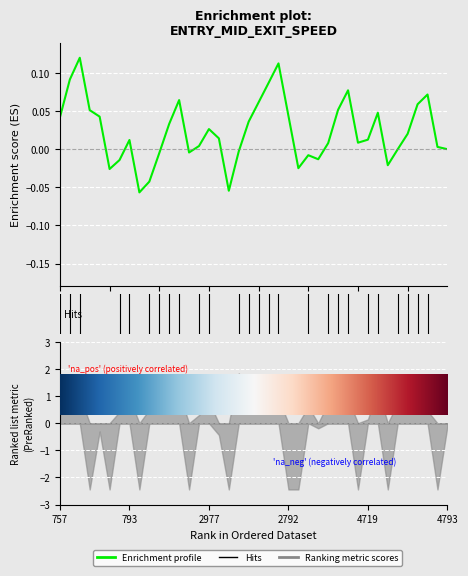

Count the number of values greater than 0.

27